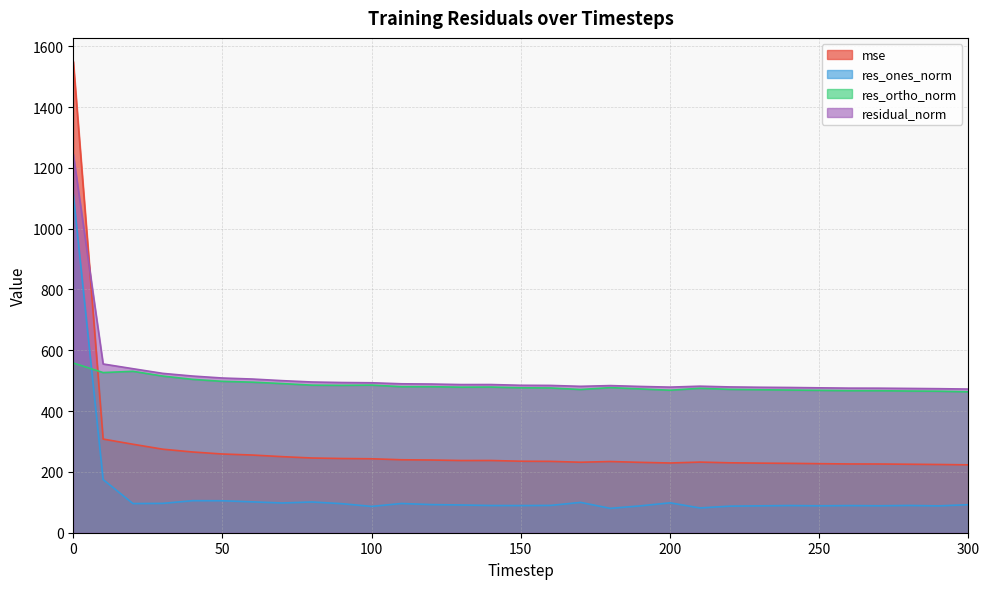

What is the total value across all series at 0?

4466.1